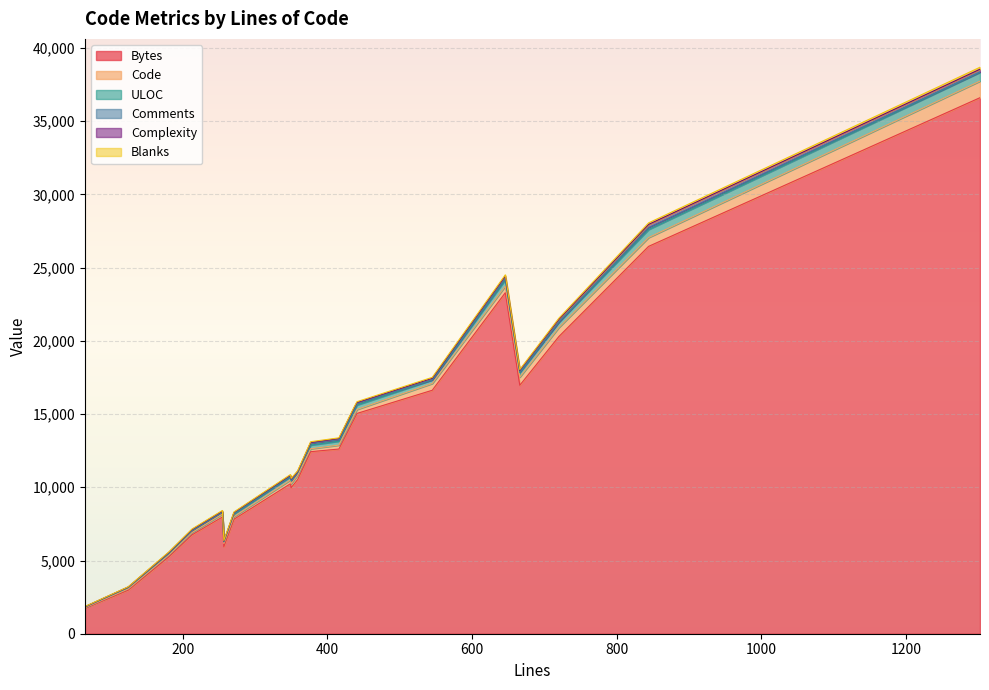

Count the number of data series in this chart.

6